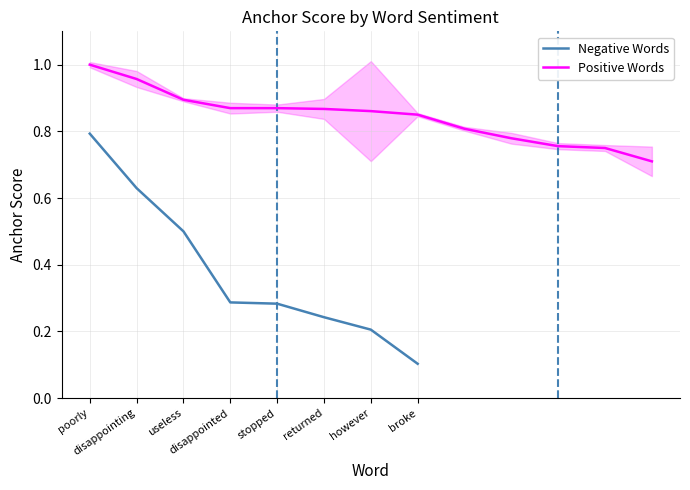

Which category has the lowest value across all series?

broke